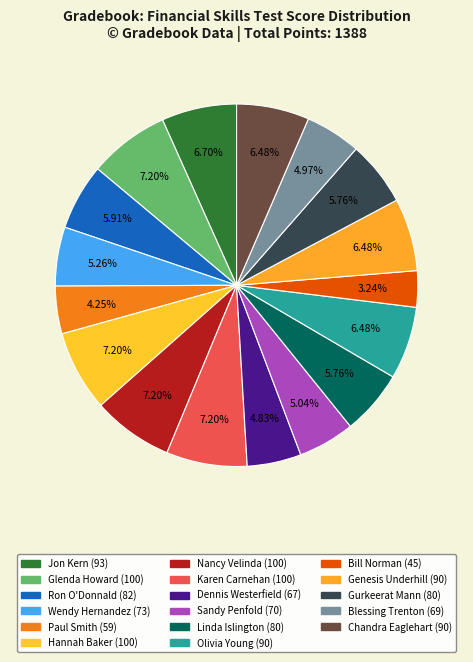

How many segments does this pie chart have?

17